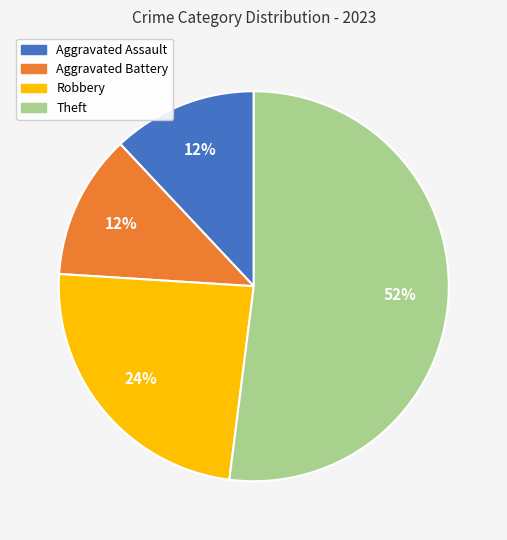

Is the sum of Robbery and Aggravated Assault greater than half?

No